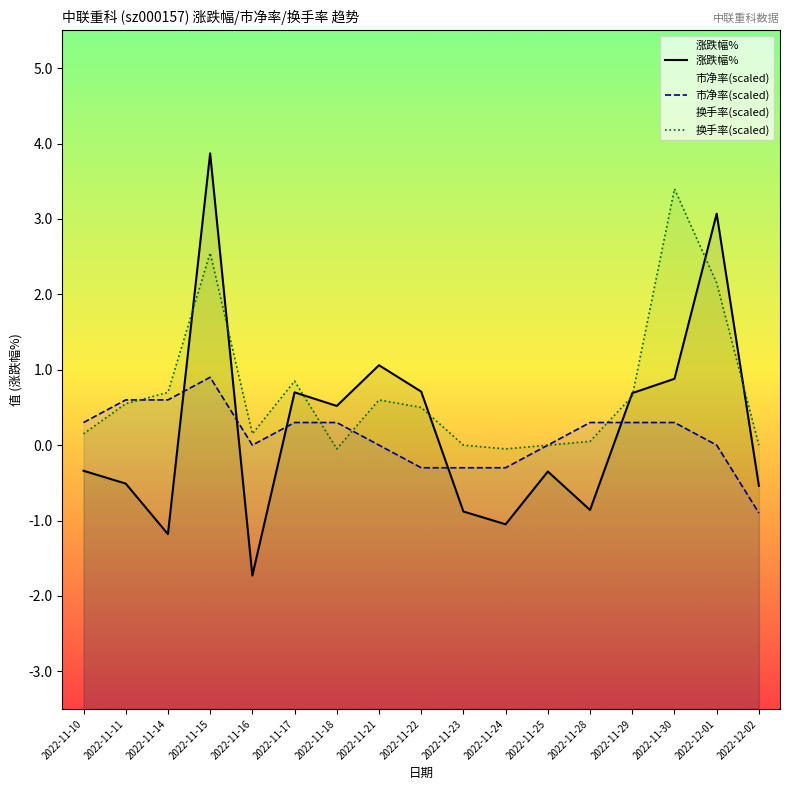

Which has a higher value, 2022-12-01 or 2022-11-11?

2022-12-01